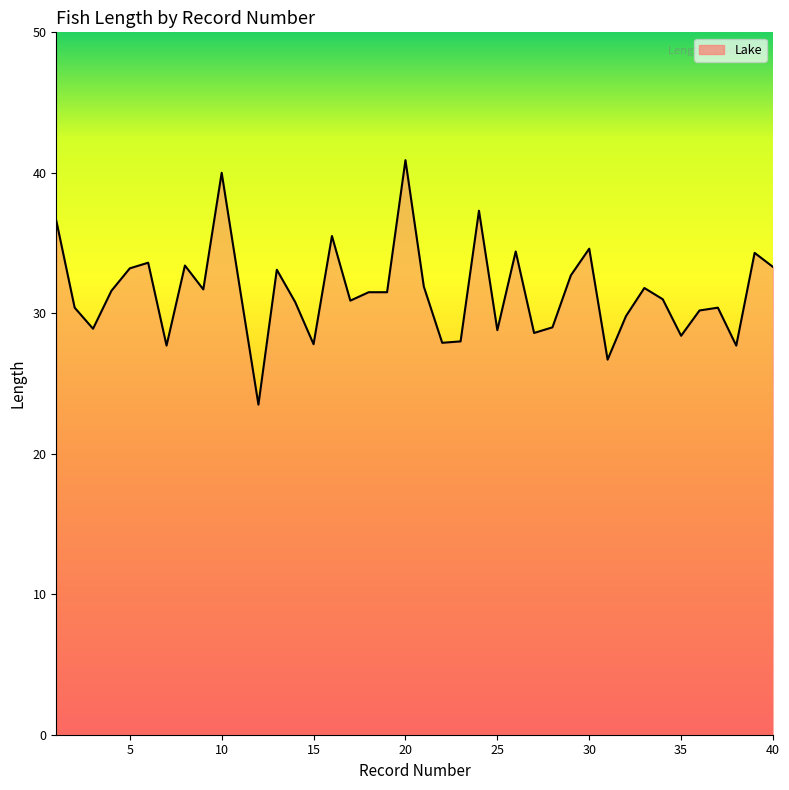

What is the minimum value shown in the chart?

23.5